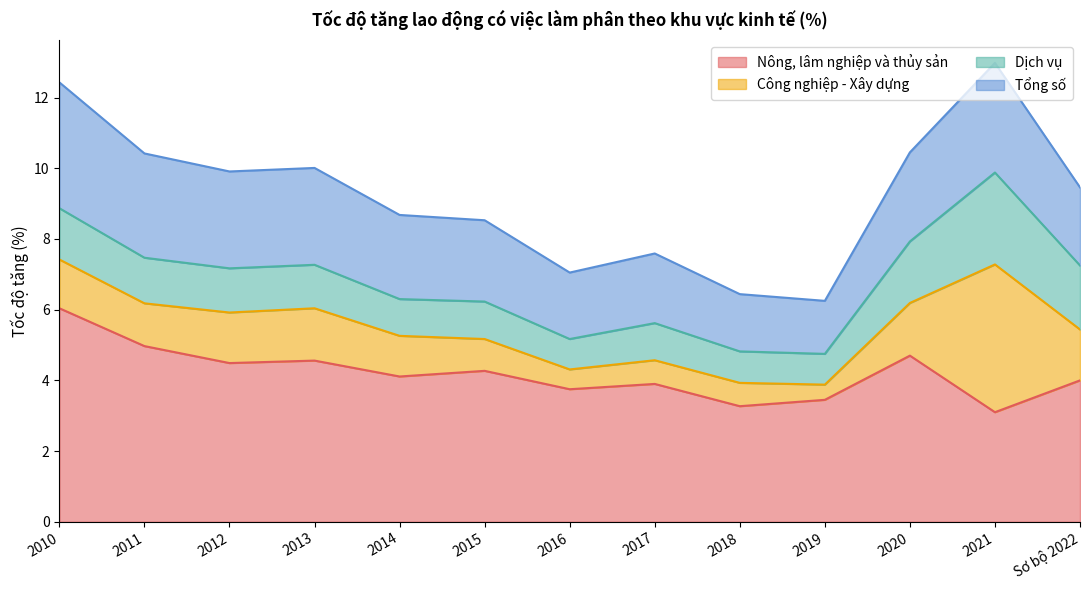

What is the lowest value of the Nông, lâm nghiệp và thủy sản series?

3.1